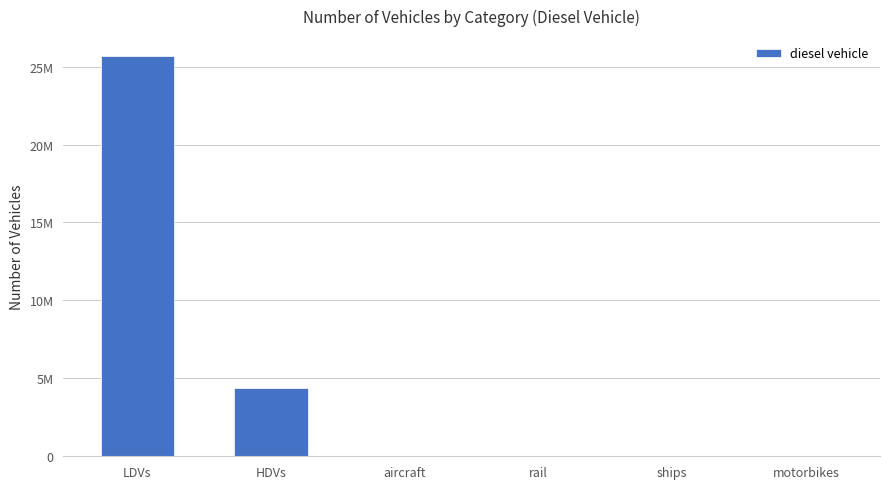

List the labels in order of value, smallest first.

motorbikes, aircraft, rail, ships, HDVs, LDVs